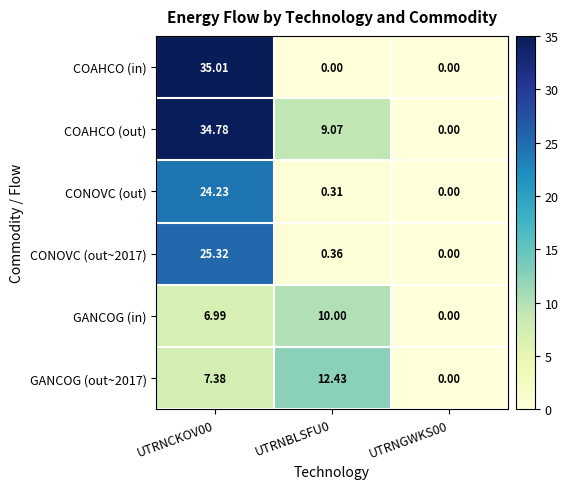

Which series has the largest total across all categories?

COAHCO (out)